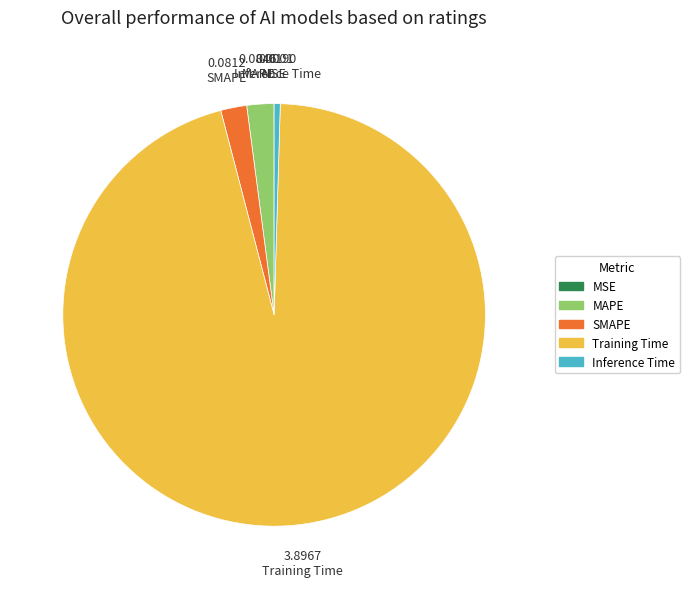

Does any single category account for the majority?

Yes